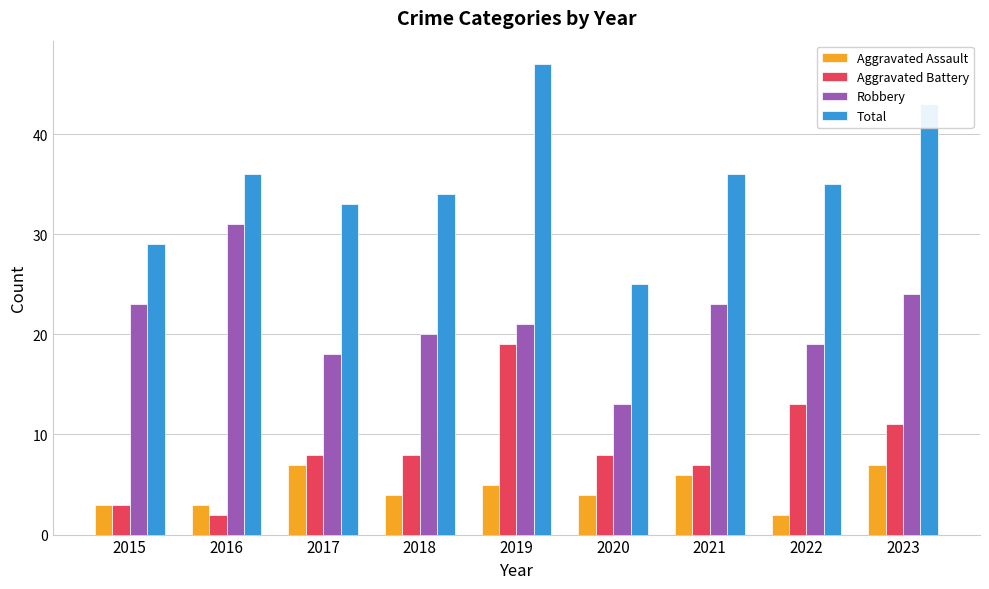

What is the spread (max minus min) of values at 2017?

26